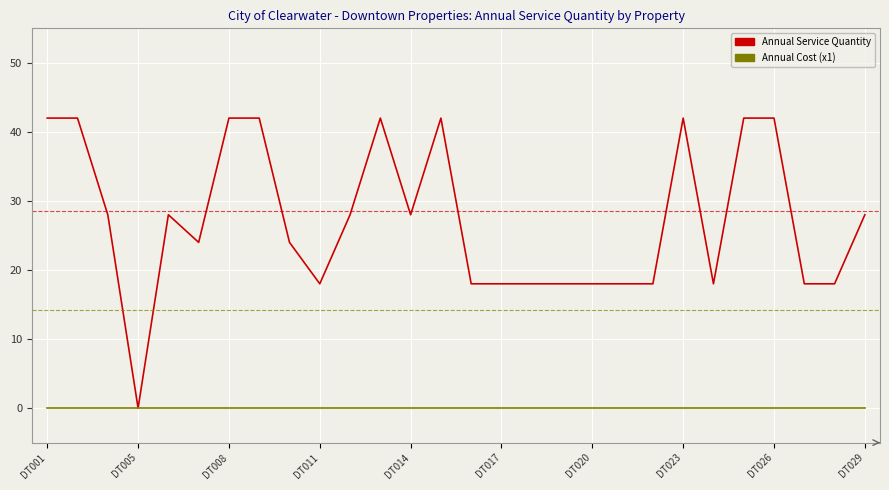

Which series has the largest total across all categories?

Annual Service Quantity